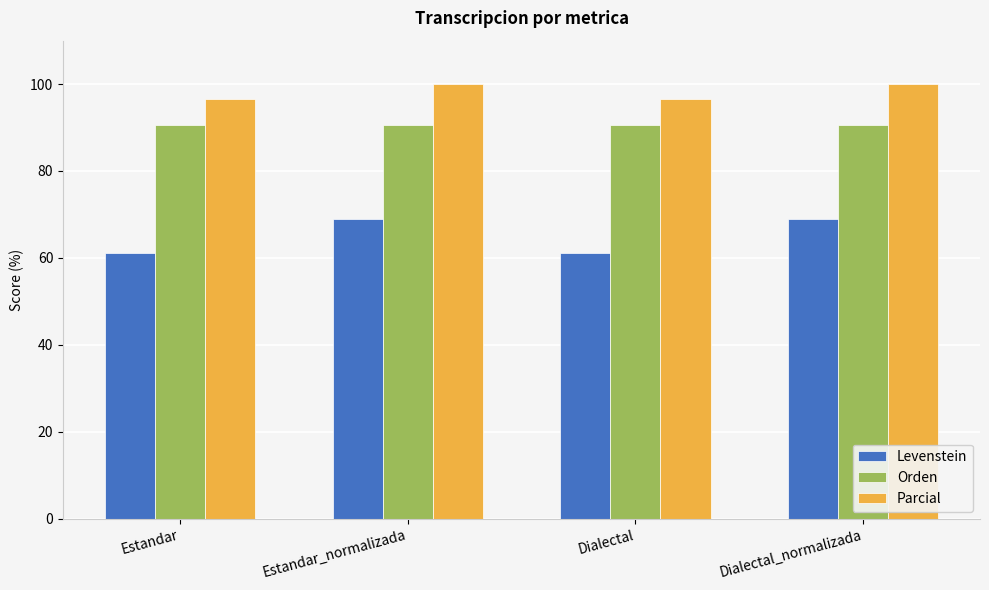

What is the value of the Orden bar at the 4th from the left?

90.6